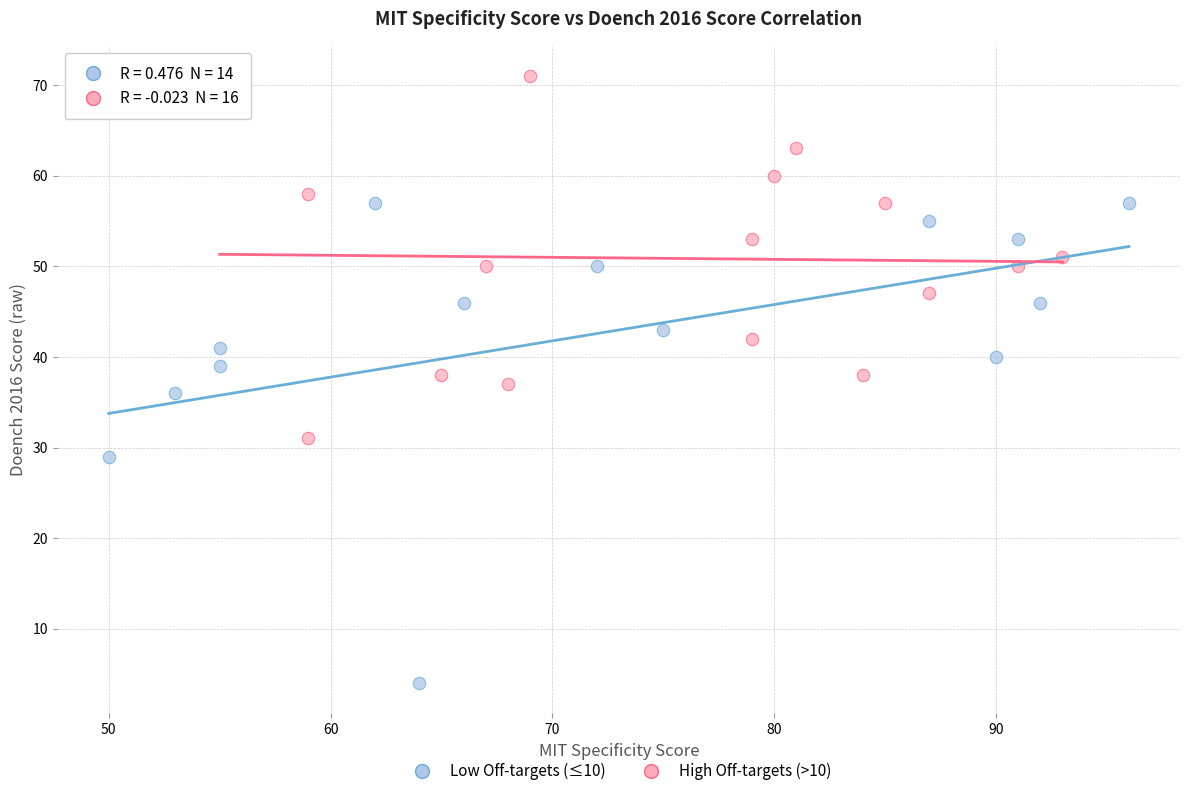

Which series contains the highest Y value?

High Off-targets (>10)